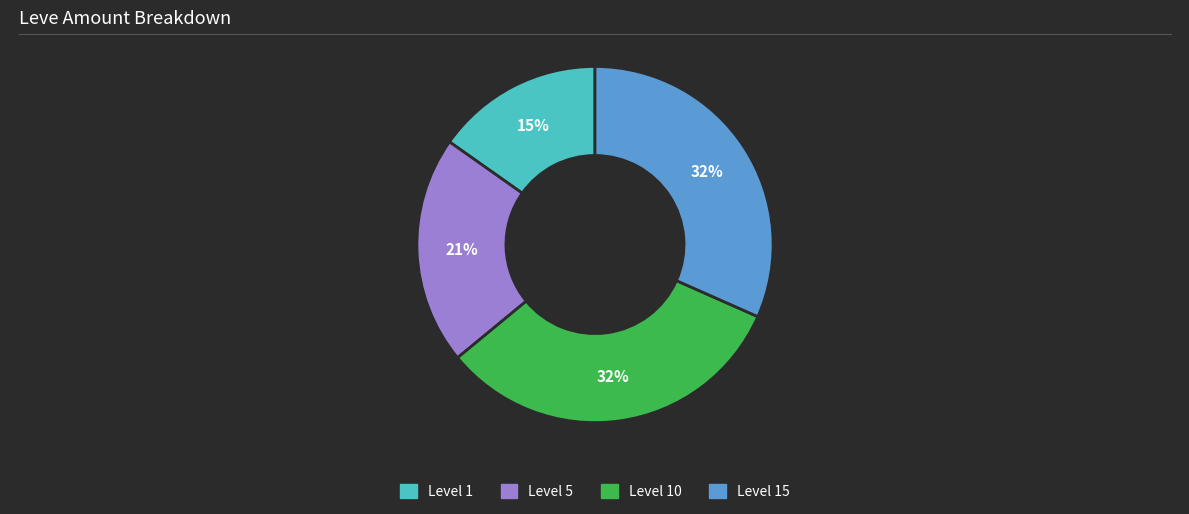

Does any single category account for the majority?

No